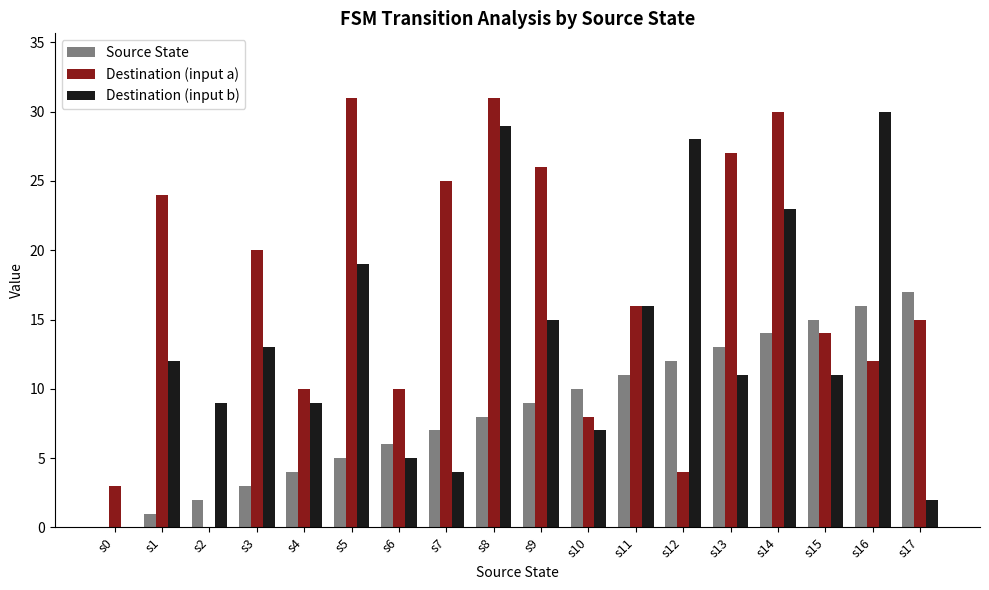

Are the bars grouped side by side (vs. stacked)?

Yes